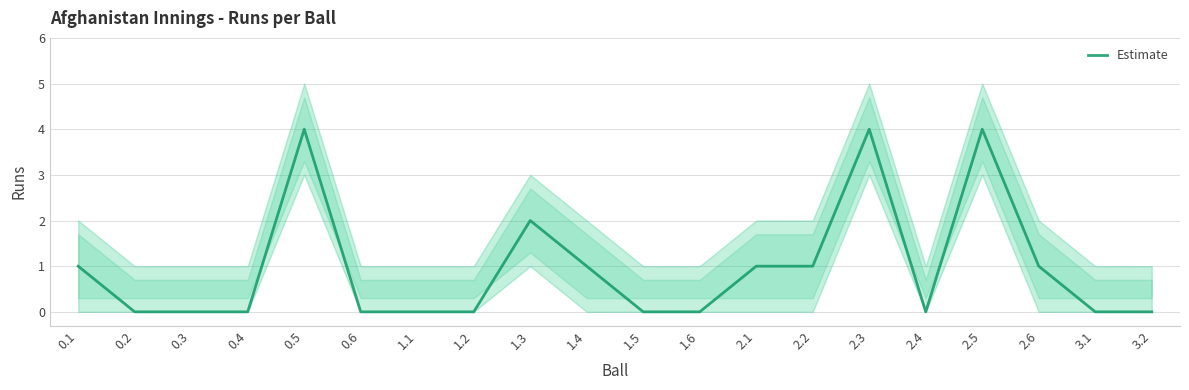

What is the value of the 17th point from the left?

4